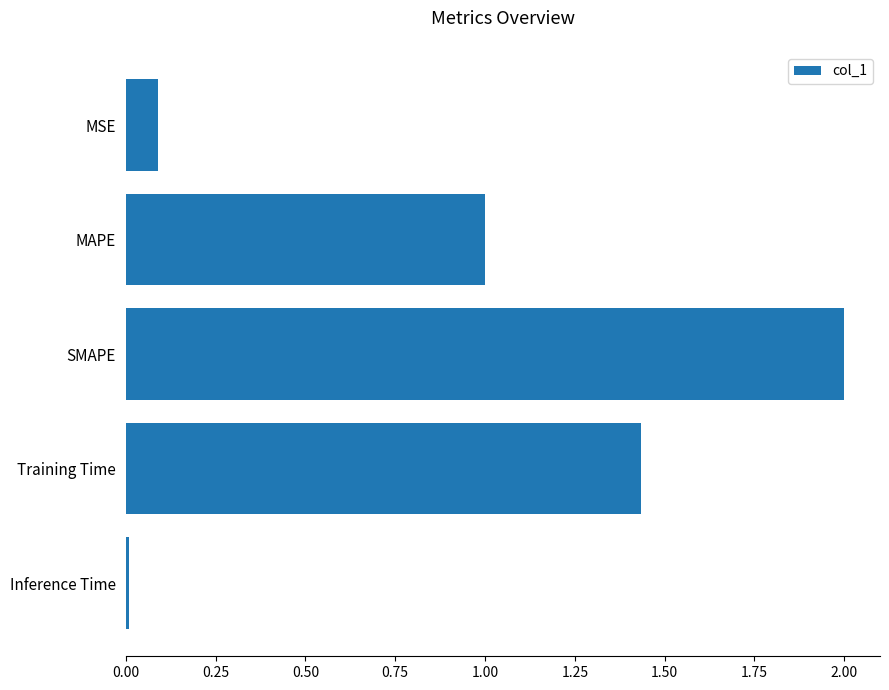

How many bars are there in total?

5